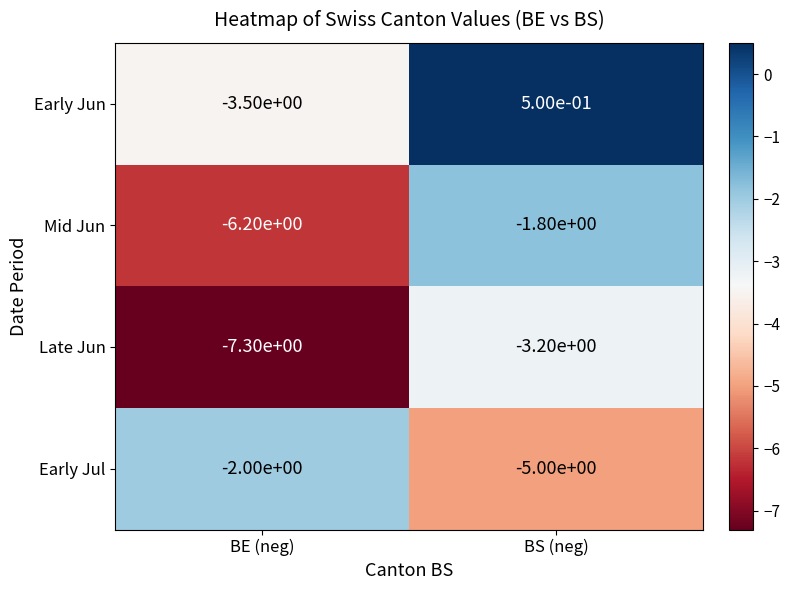

What is the difference between the Late Jun values at BE (neg) and BS (neg)?

4.1